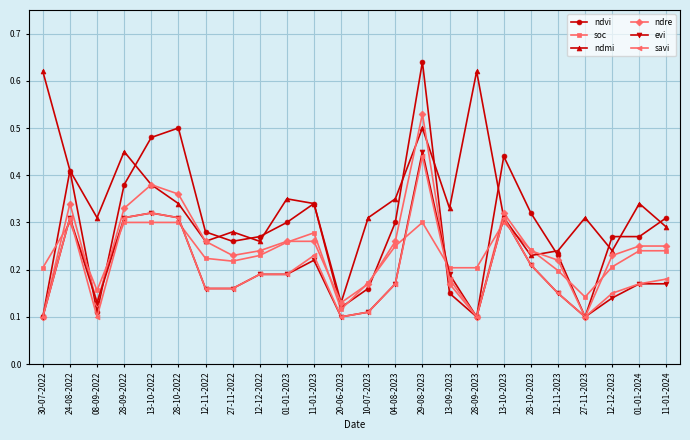

Which series has the widest spread of values?

ndvi